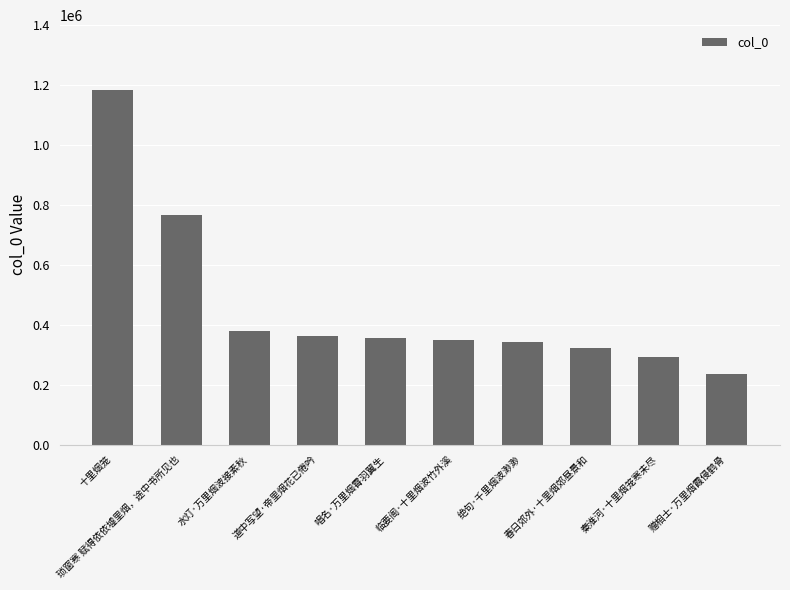

Reading left to right, transcribe all the data shown in this chart.

十里烟笼=1184601	琐窗寒 赋得依依墟里烟，途中书所见也=766324	水灯·万里烟波接素秋=377680	道中写望·帝里烟花已倦吟=362851	唱名·万里烟霄羽翼生=355797	临要阁·十里烟波竹外溪=349223	绝句·千里烟波渺渺=340821	春日郊外·十里烟郊昼景和=323660	秦淮河·十里烟笼寒未尽=293300	赠相士·万里烟霞侵鹤骨=235379